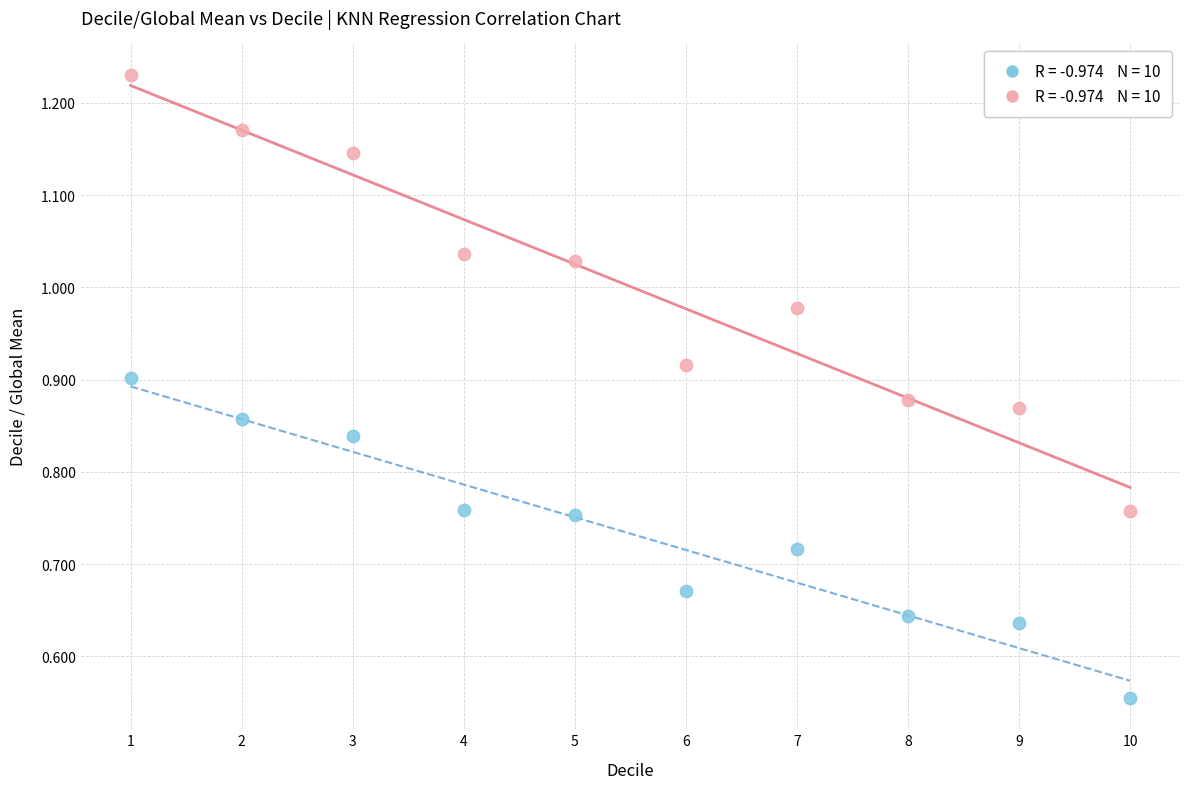

Across all data points, what is the range of X values (max minus min)?

9.0